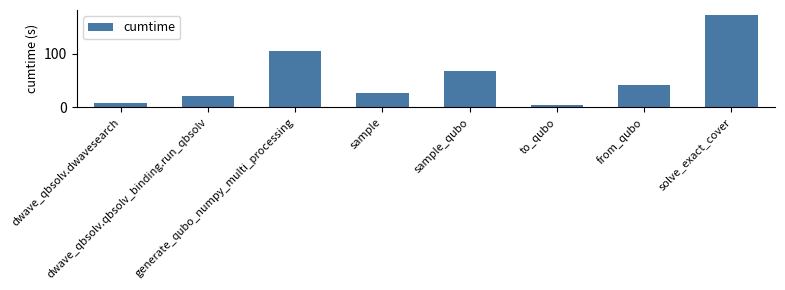

Reading left to right, list all the values displayed in this chart.

dwave_qbsolv.dwavesearch=7.3	dwave_qbsolv.qbsolv_binding.run_qbsolv=21.4	generate_qubo_numpy_multi_processing=104.2	sample=26.0	sample_qubo=68.6	to_qubo=4.6	from_qubo=42.3	solve_exact_cover=172.7